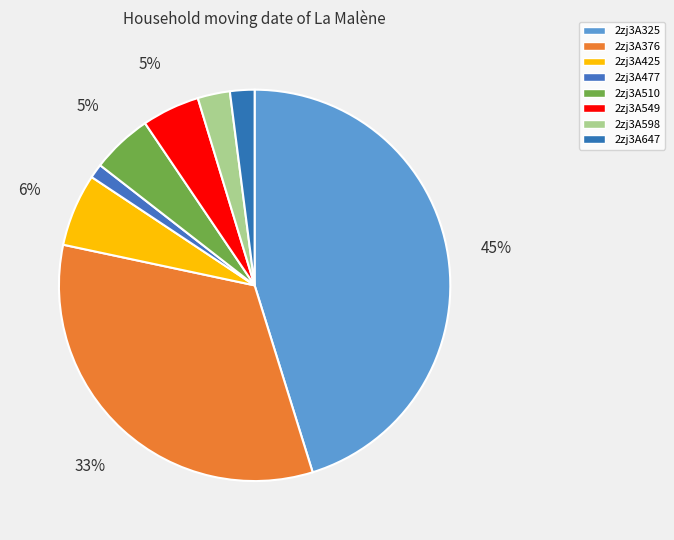

Is it true that 2zj3A598 is 3% of the pie?

True